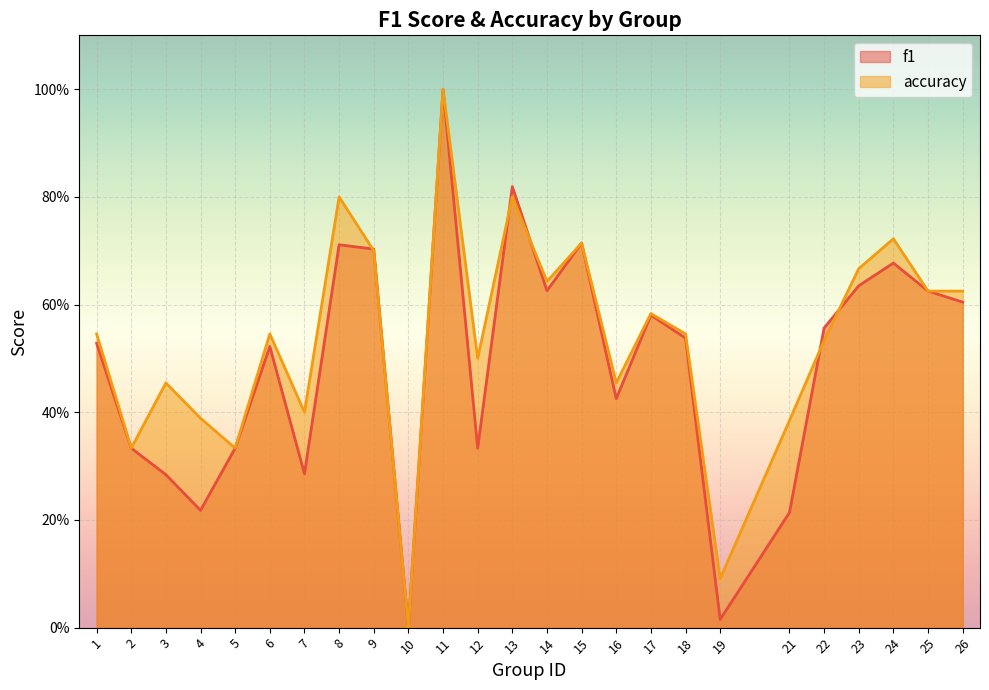

Which series has the largest total across all categories?

accuracy